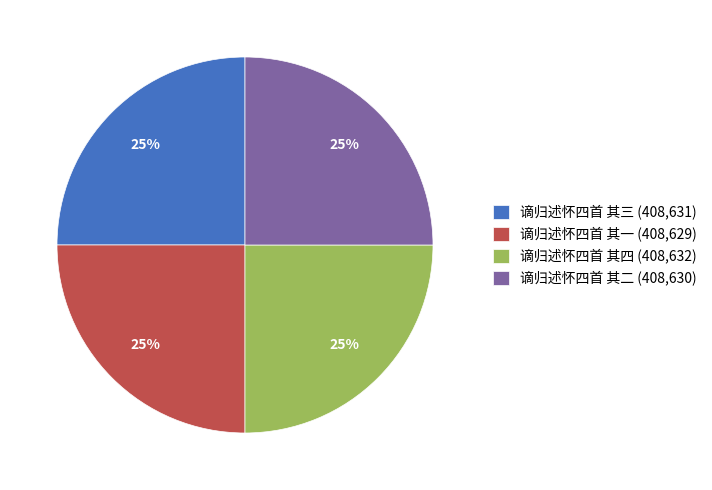

To the nearest percent, what is the combined percentage of 谪归述怀四首 其三 (408,631) and 谪归述怀四首 其一 (408,629)?

50%